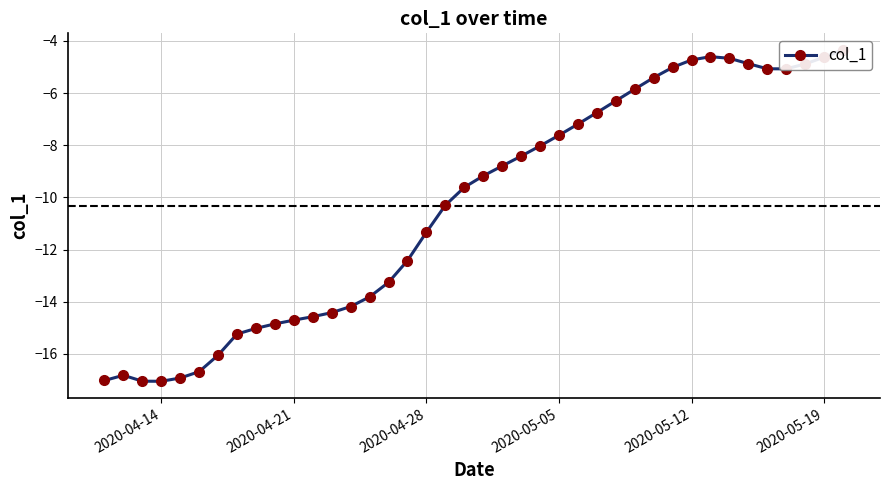

Reading right to left, transcribe all the data shown in this chart.

-4.3	-4.6	-4.9	-5.1	-5.1	-4.9	-4.7	-4.6	-4.7	-5.0	-5.4	-5.8	-6.3	-6.7	-7.2	-7.6	-8.0	-8.4	-8.8	-9.2	-9.6	-10.3	-11.3	-12.4	-13.3	-13.8	-14.2	-14.4	-14.6	-14.7	-14.8	-15.0	-15.2	-16.0	-16.7	-16.9	-17.0	-17.0	-16.8	-17.0